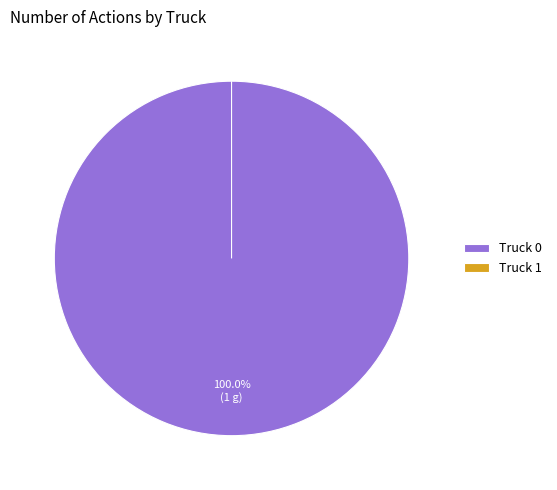

What is the largest slice in the pie chart?

Truck 0